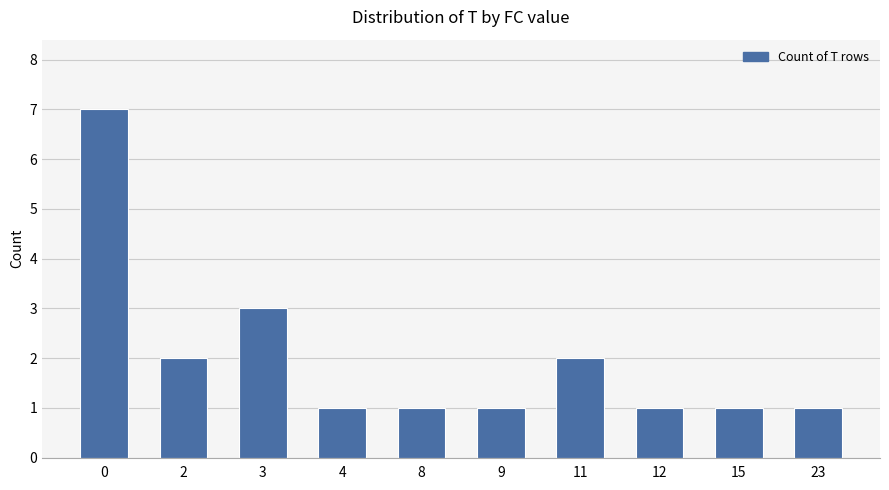

What is the smallest value displayed?

1